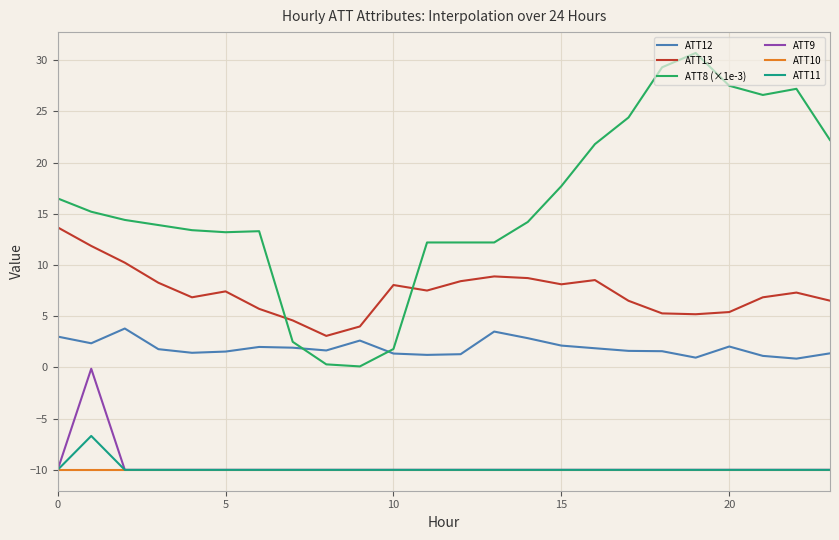

Which series has the widest spread of values?

ATT8 (×1e-3)